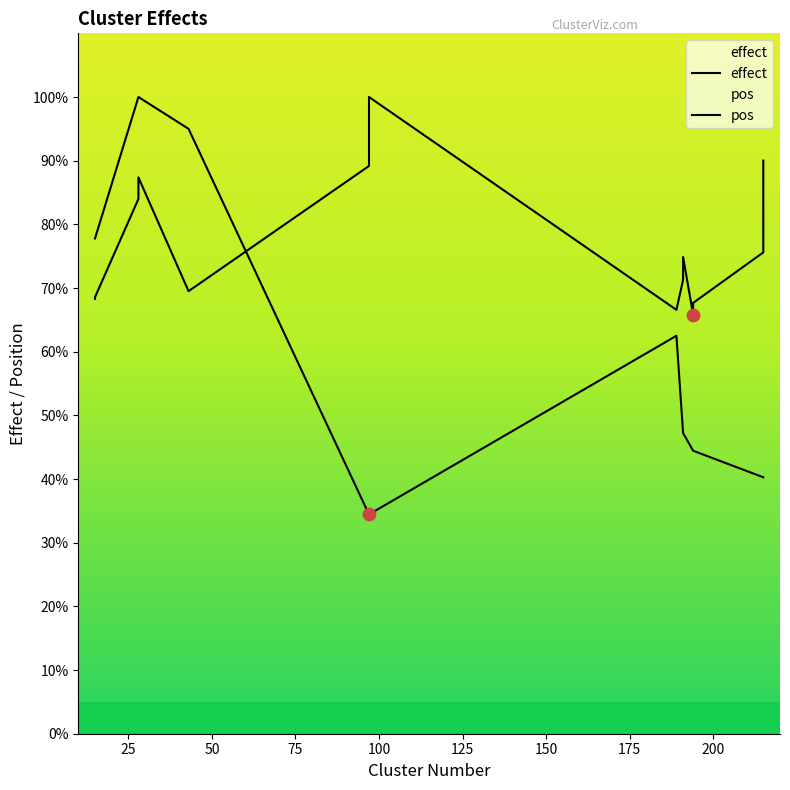

Which series contains the highest Y value?

effect